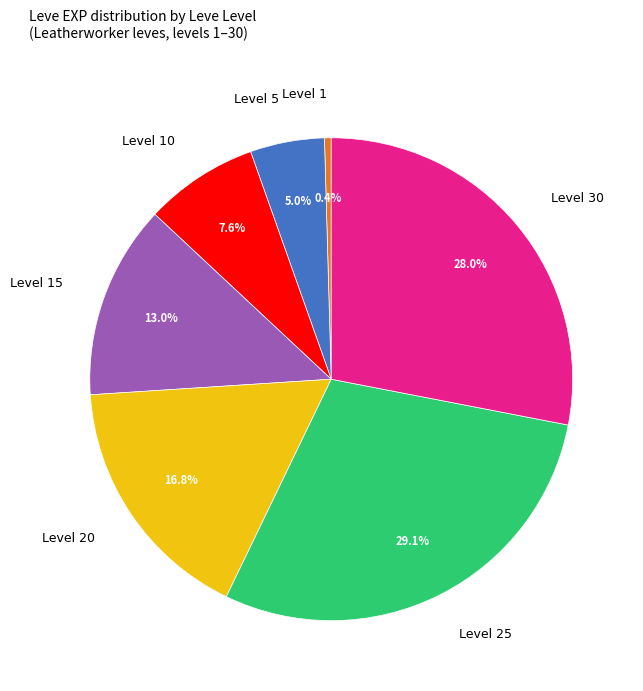

Combined, what portion of the pie is Level 20 and Level 15?

29.8%